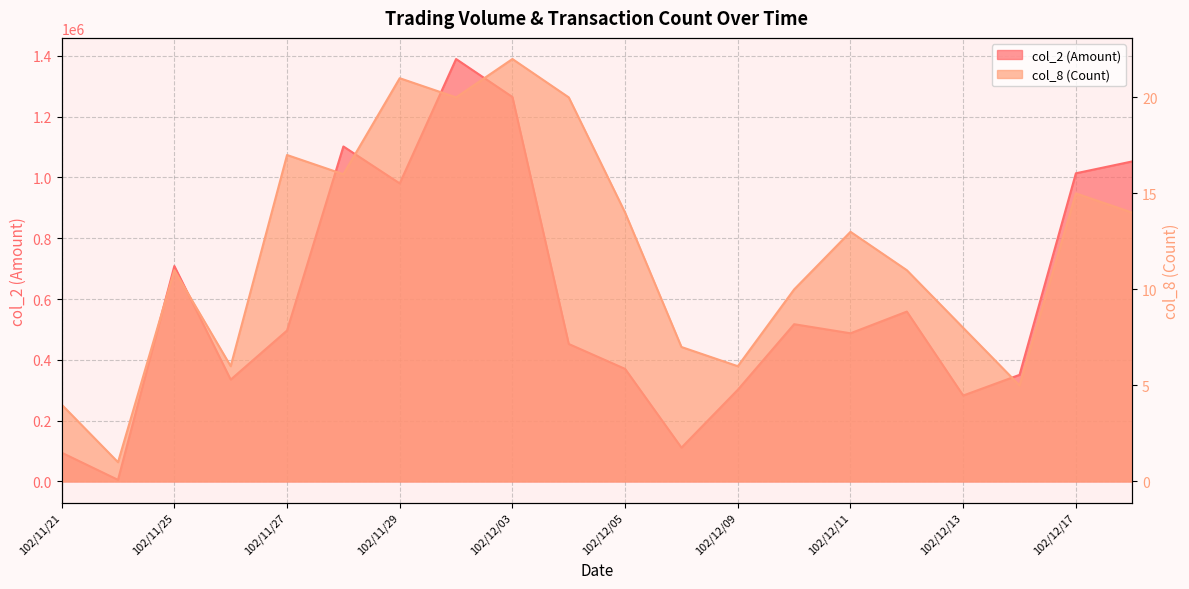

List the series in order of their peak value, lowest first.

col_8 (Count), col_2 (Amount)